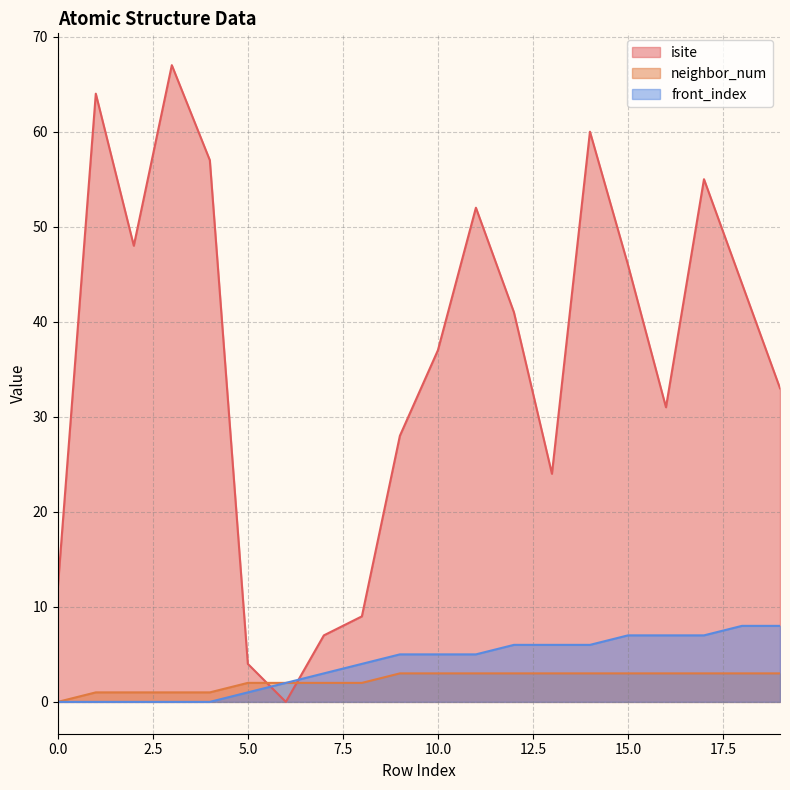

What value does the isite series have at 15.0?

46